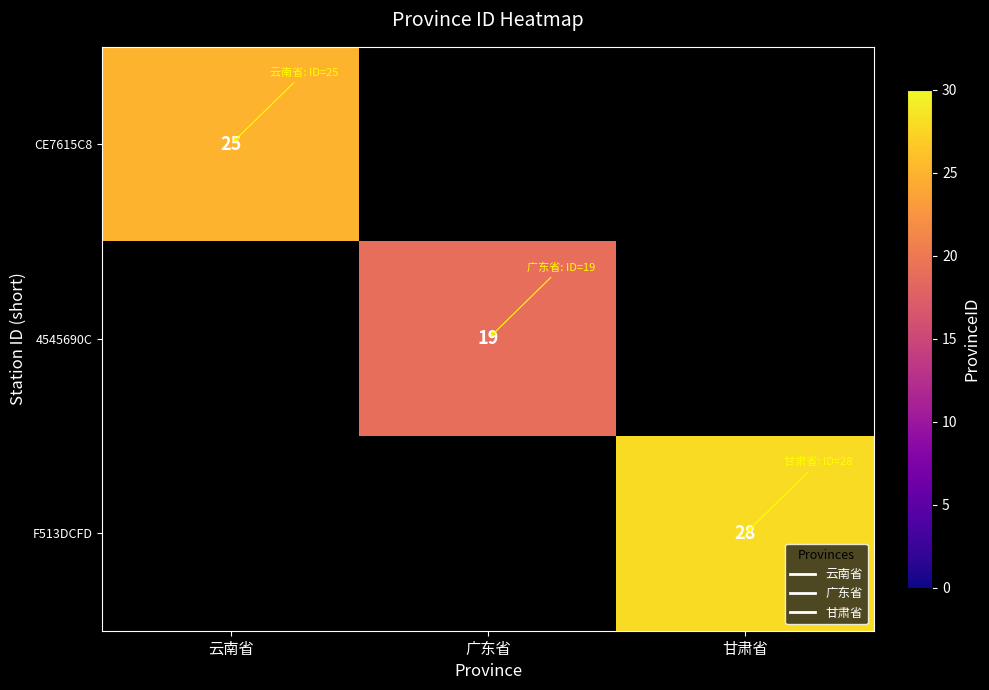

Between 云南省 and 甘肃省, which is larger?

甘肃省